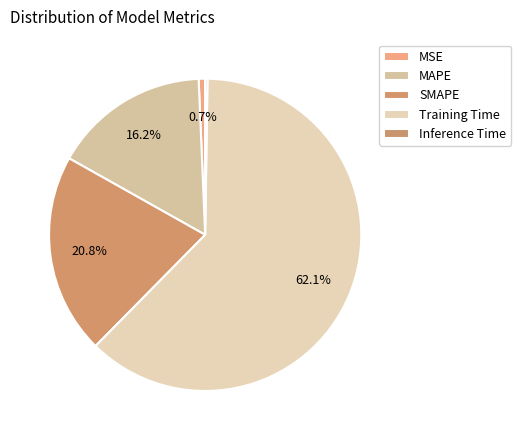

To the nearest percent, what is the difference between the largest and smallest slice percentages?

62%